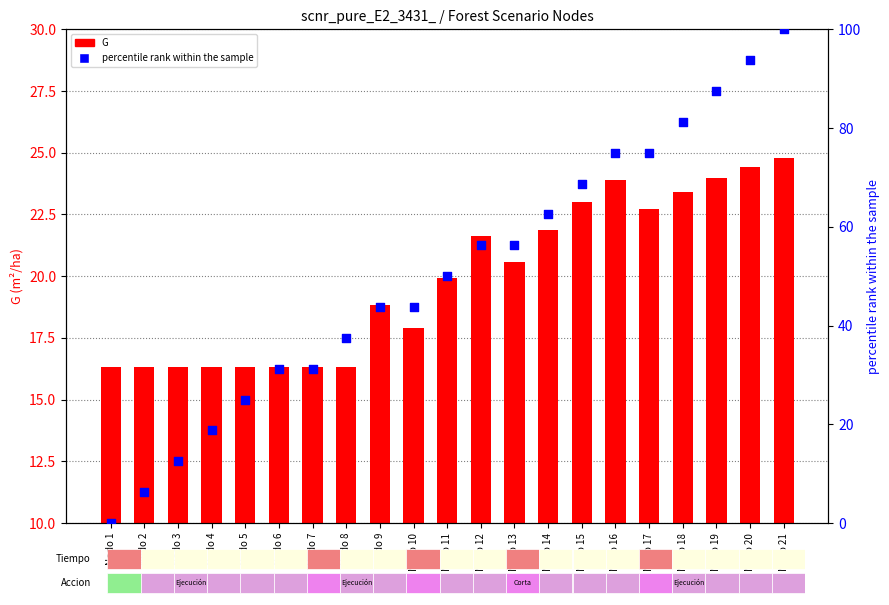

At which category is the sum across all series the highest?

Nodo 21